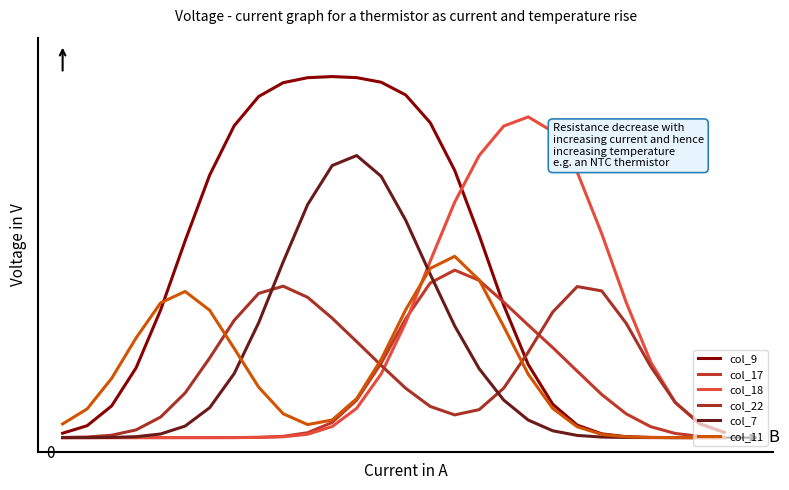

What are all the series names shown in the legend?

col_9, col_17, col_18, col_22, col_7, col_11